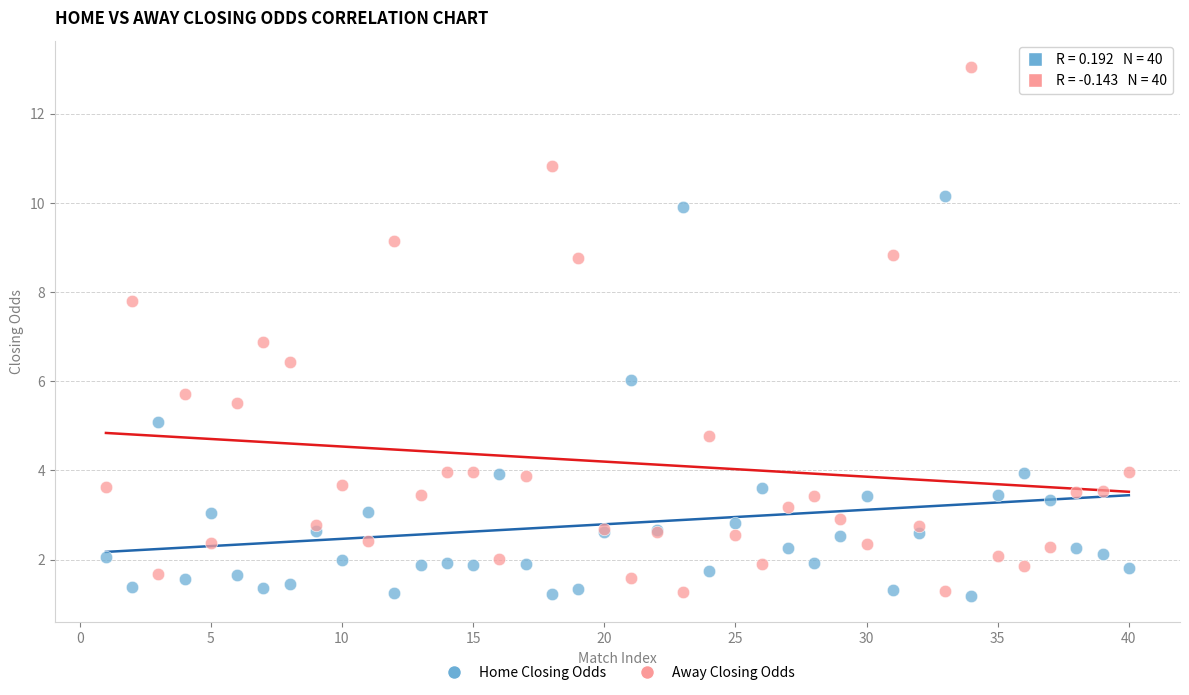

Which series has the largest Y range (max minus min)?

Away Closing Odds